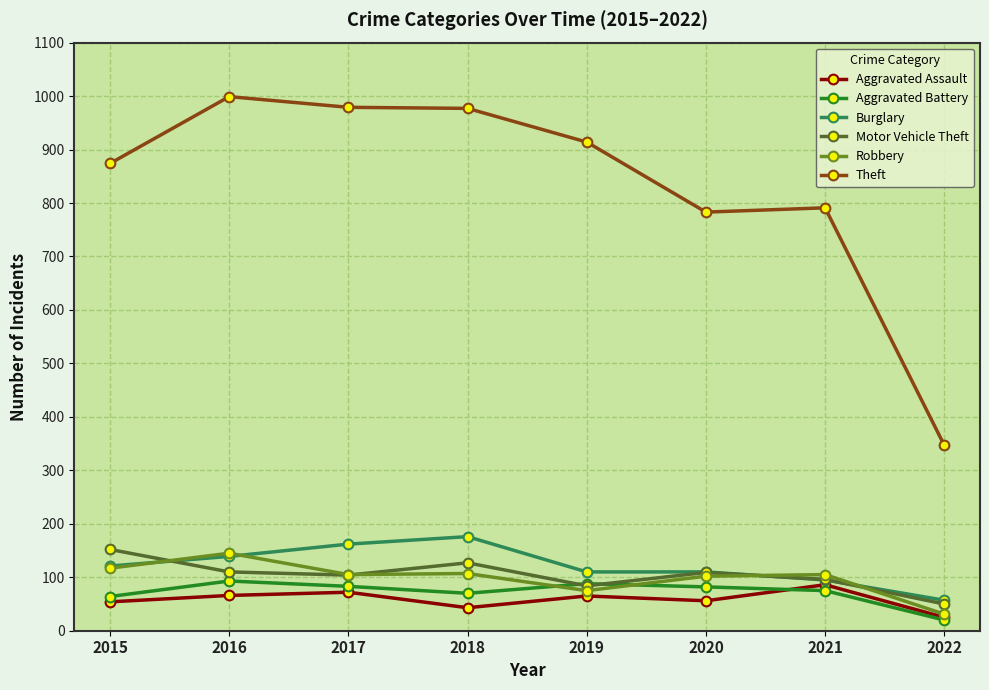

What are all the series names shown in the legend?

Aggravated Assault, Aggravated Battery, Burglary, Motor Vehicle Theft, Robbery, Theft